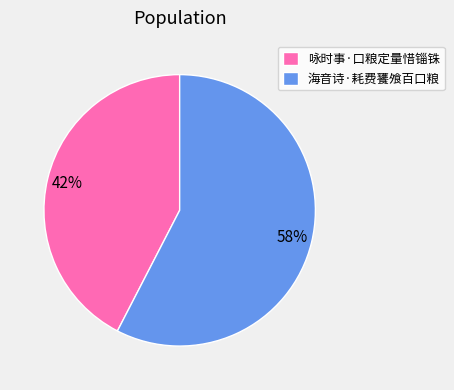

To the nearest percent, what percentage of the pie is 海音诗·耗费饔飧百口粮?

58%